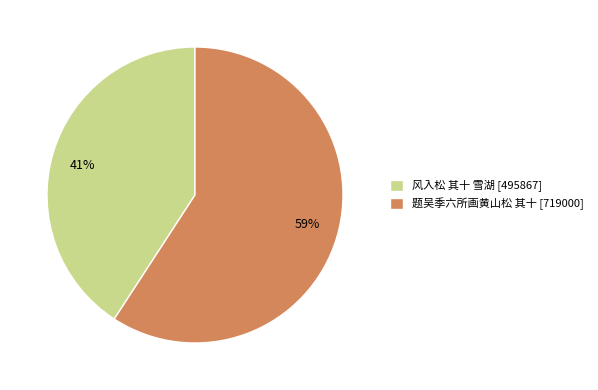

The 题吴季六所画黄山松 其十 slice represents 59% of the pie. True or false?

True